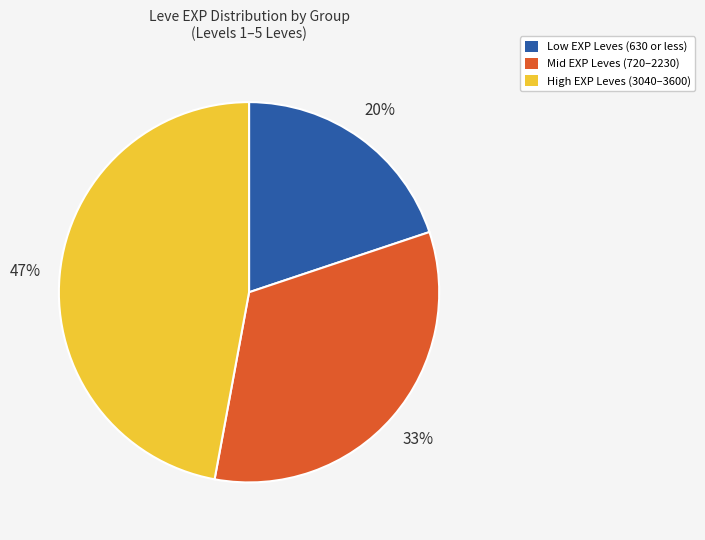

To the nearest percent, what is the average slice percentage?

33%